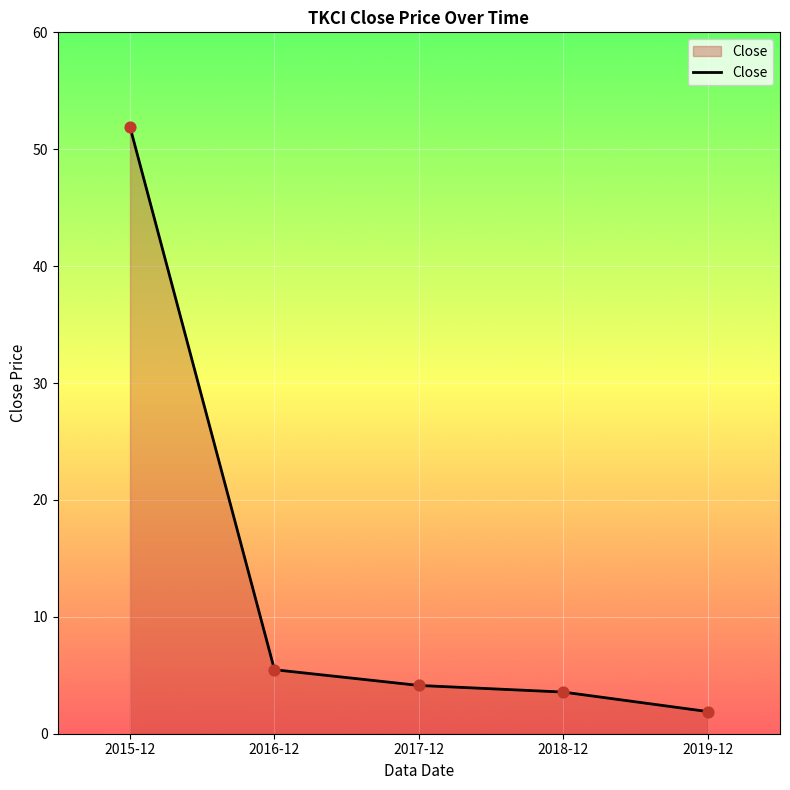

Approximately how many times larger is the value at 2015-12 compared to 2019-12?

27.4